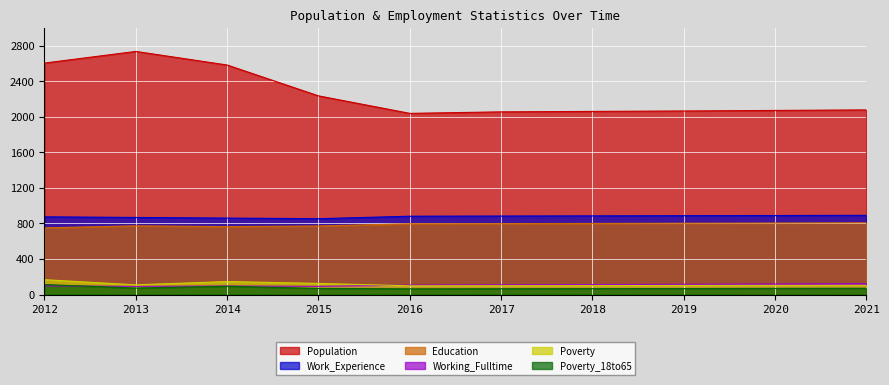

The Population series shows 3838 at 2012. True or false?

False